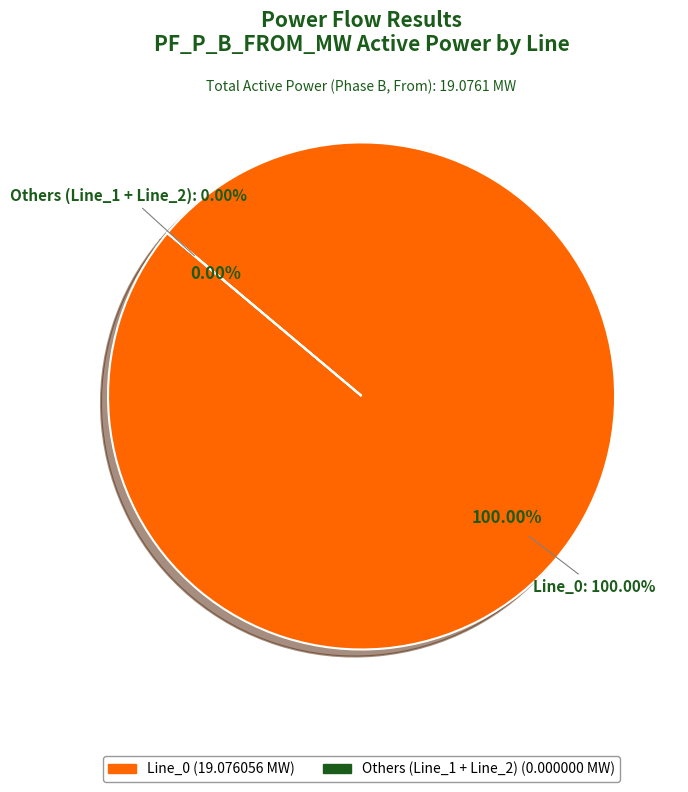

To the nearest percent, what portion does Line_0 represent?

100%